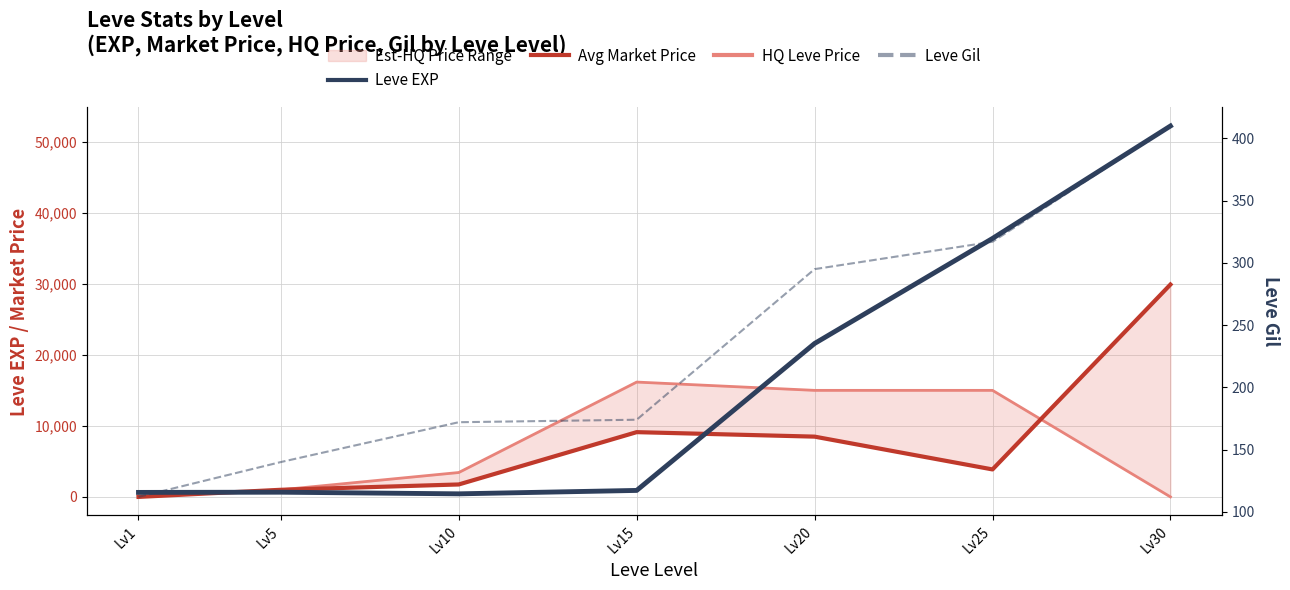

At which label does Leve EXP reach its peak?

Lv30